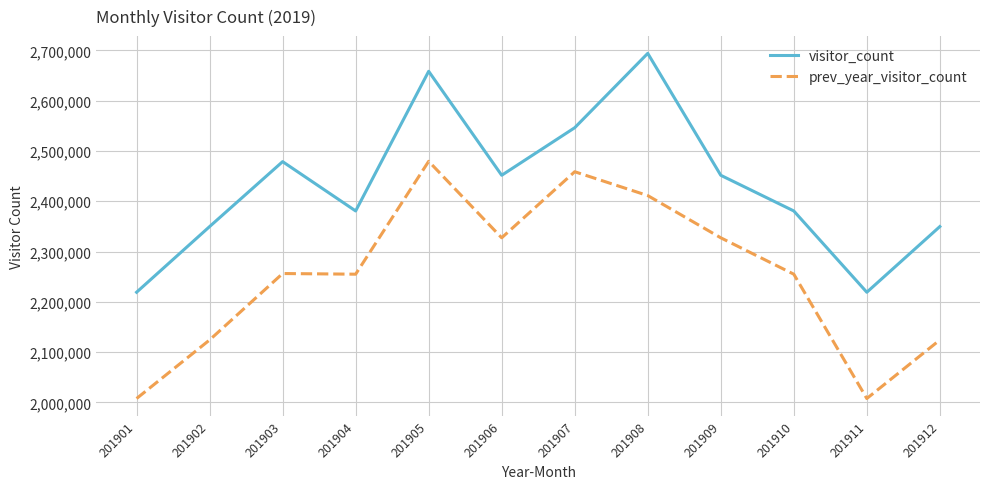

What is the difference between the highest and lowest values at 201904?

125703